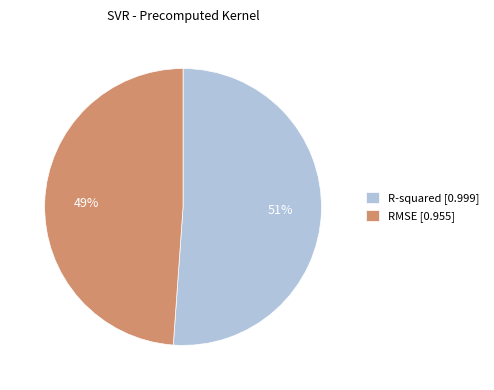

True or false: R-squared accounts for 37% of the total.

False